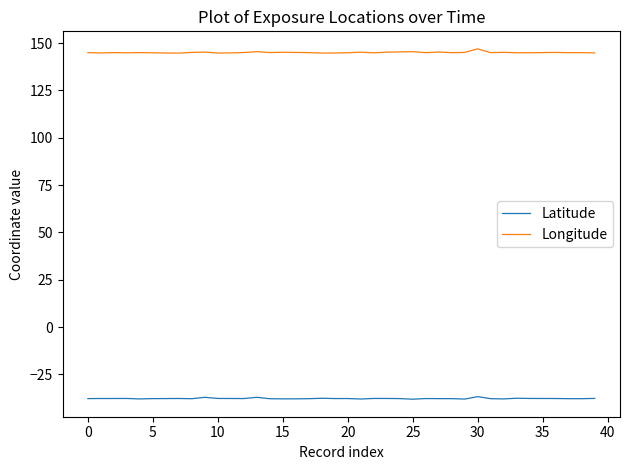

Which series has the largest total across all categories?

Longitude